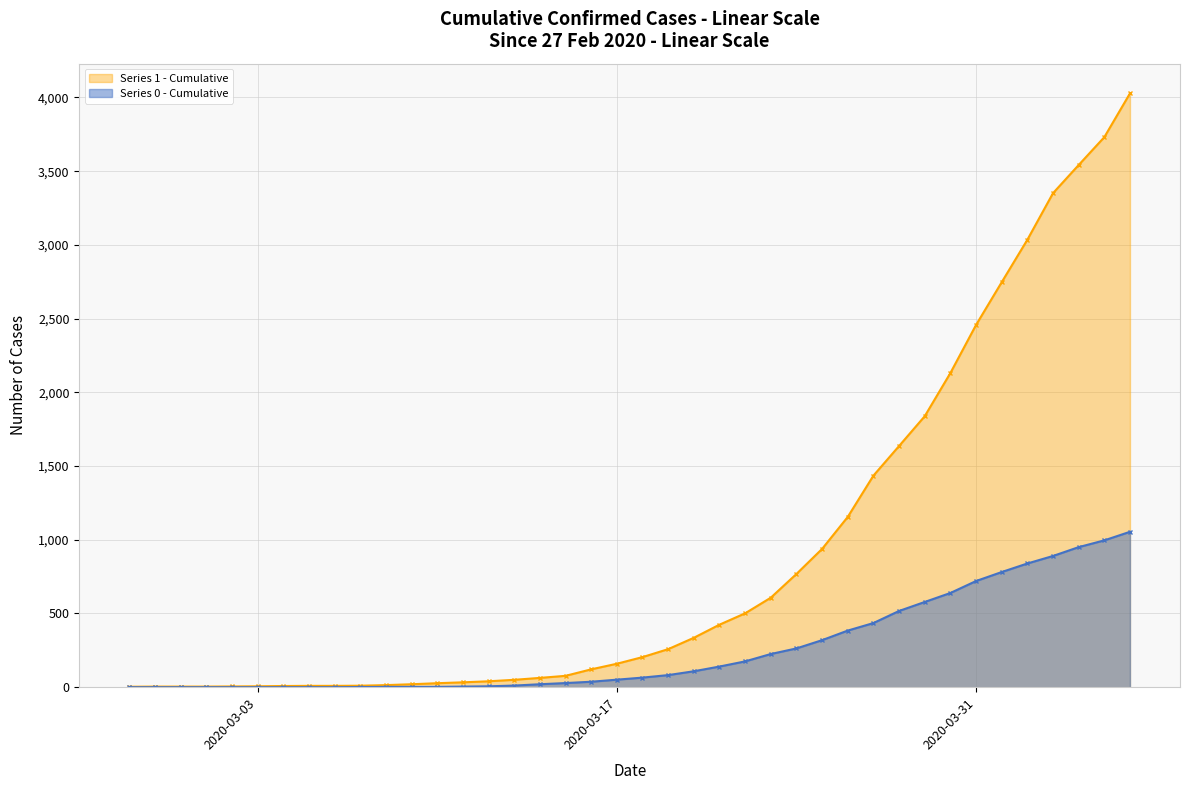

What position from the right is 2020-03-30?

8